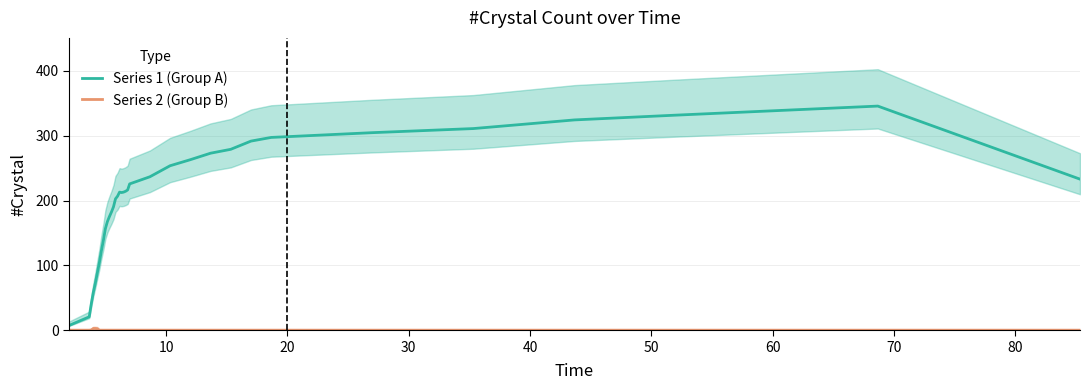

How many data points in Series 1 (Group A) are less than 212?

16